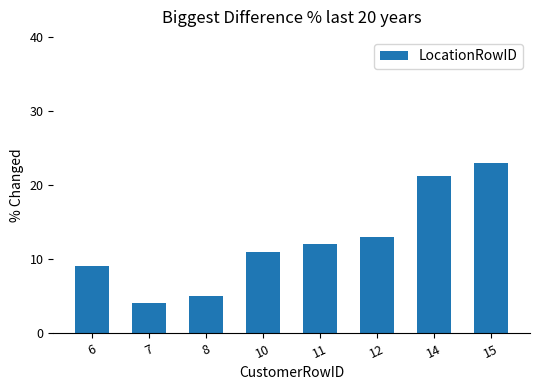

Are the bars horizontal?

No